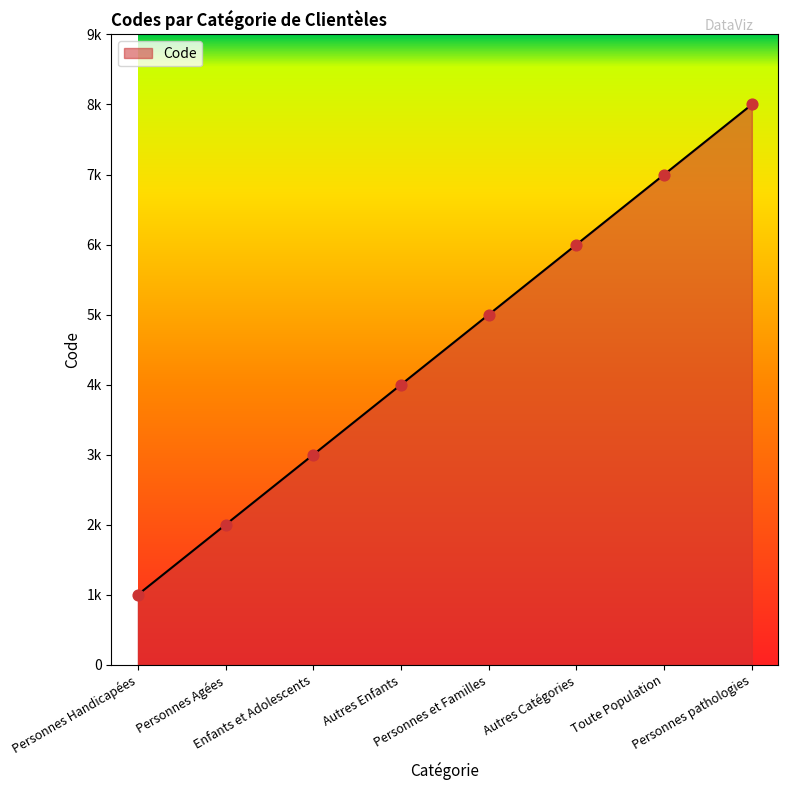

What is the change in value from Autres Catégories to Personnes pathologies?

+2000